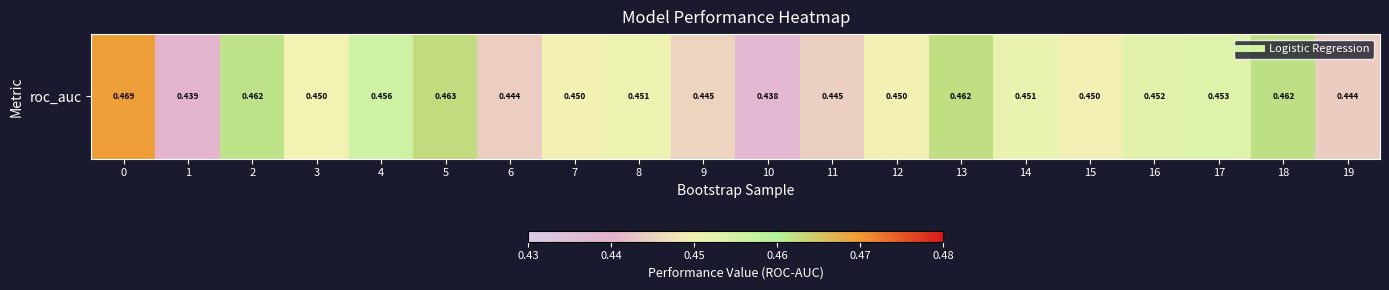

Which label corresponds to the smallest value in the chart?

10